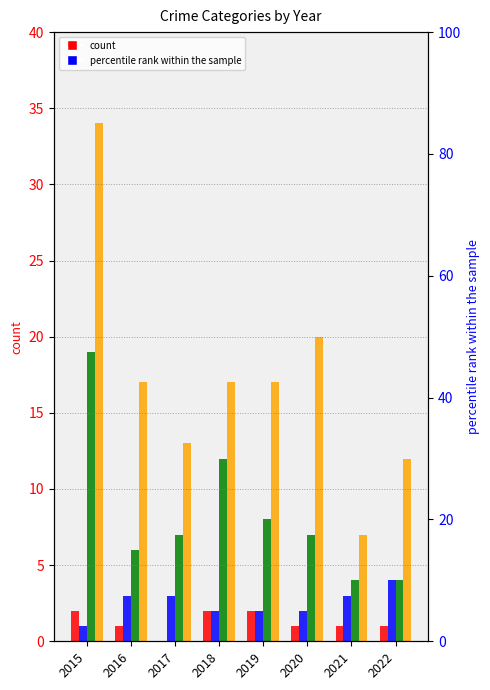

Between 2017 and 2015, which is larger?

2015